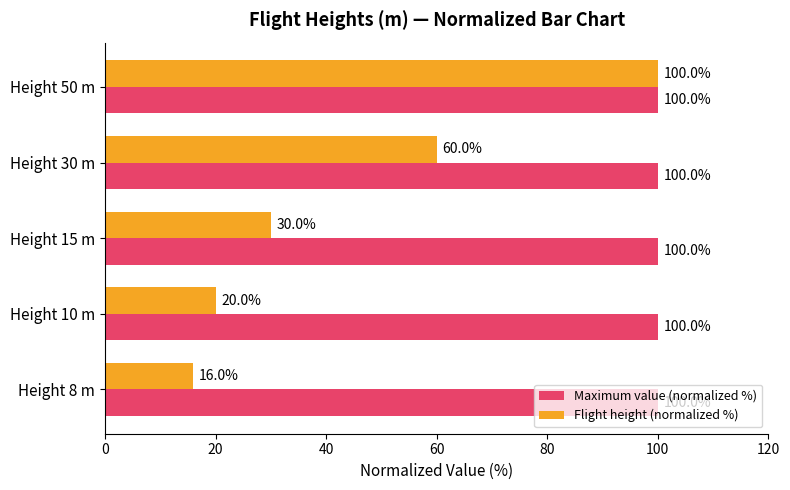

Which series has the largest total across all categories?

Maximum value (normalized %)